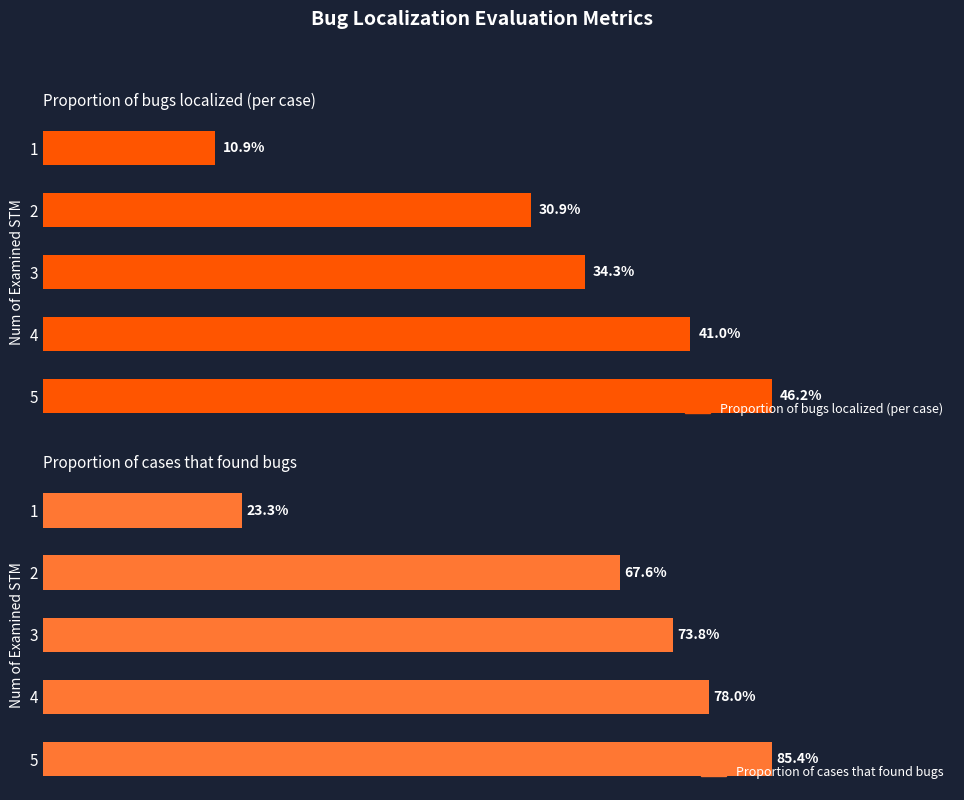

Between 1 and 2, which series saw the biggest shift?

Proportion of cases that found bugs